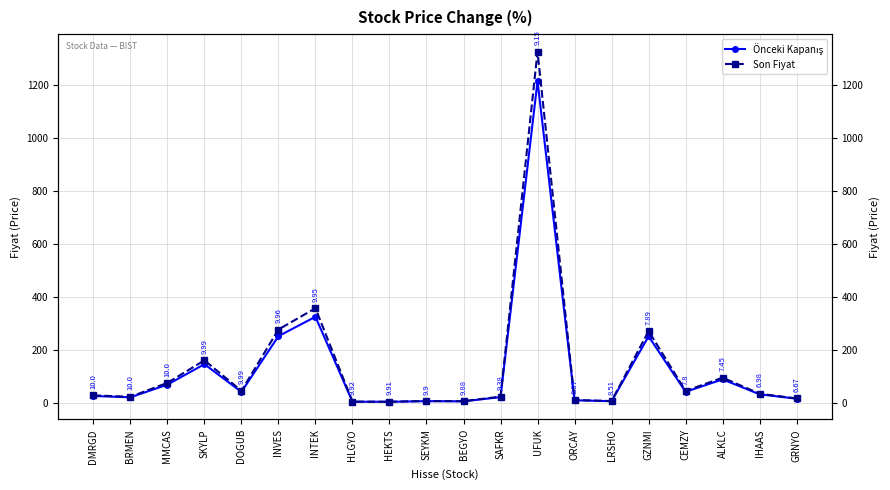

True or false: Son Fiyat has more than 0 interior local peaks.

True